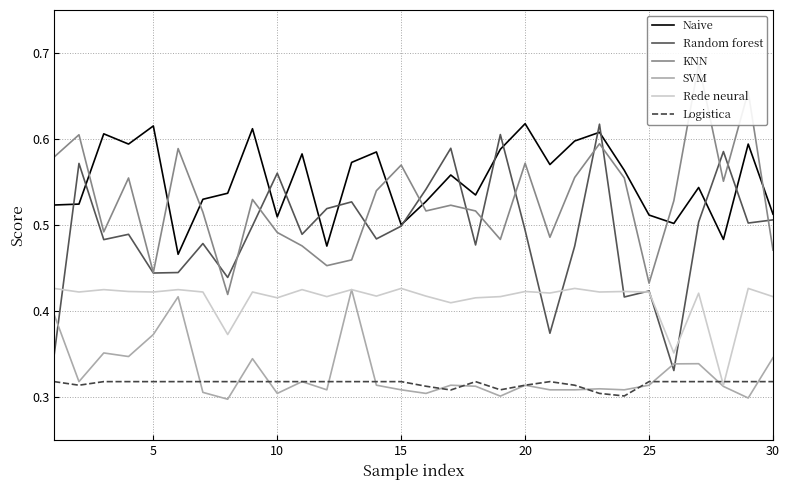

True or false: Logistica has a value of 0.1 at 10.

False